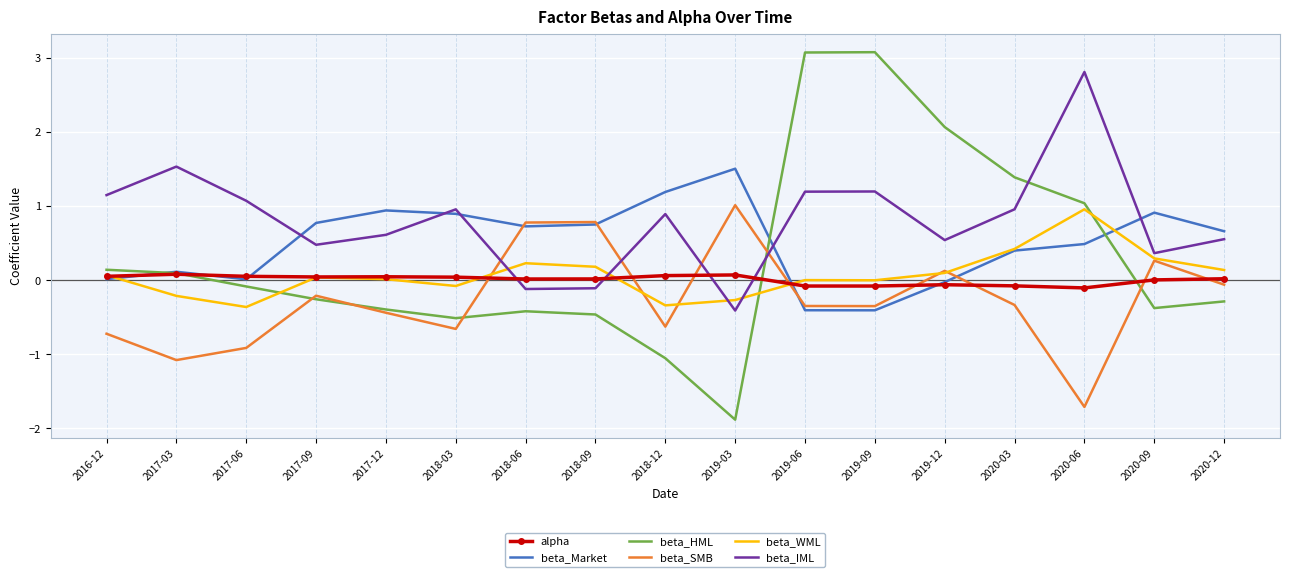

What is the difference between the maximum and minimum values in the beta_SMB series?

2.7